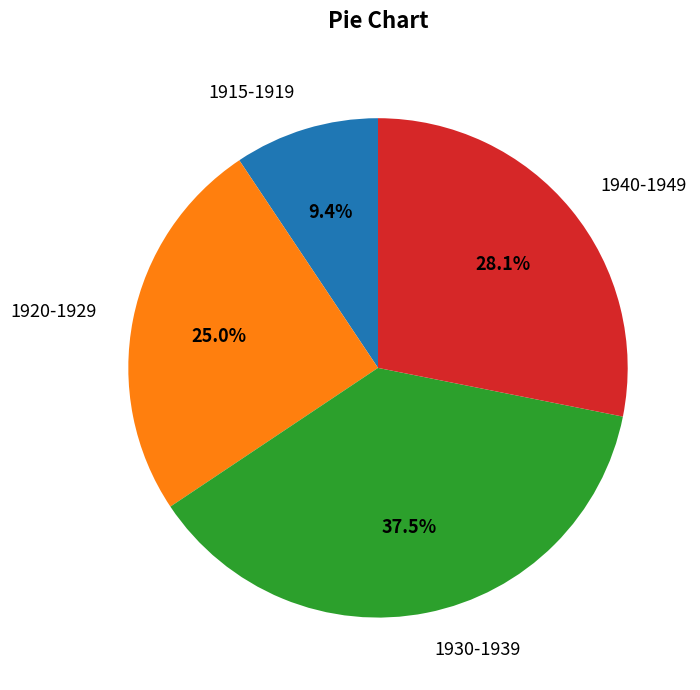

Which has a higher value, 1940-1949 or 1930-1939?

1930-1939